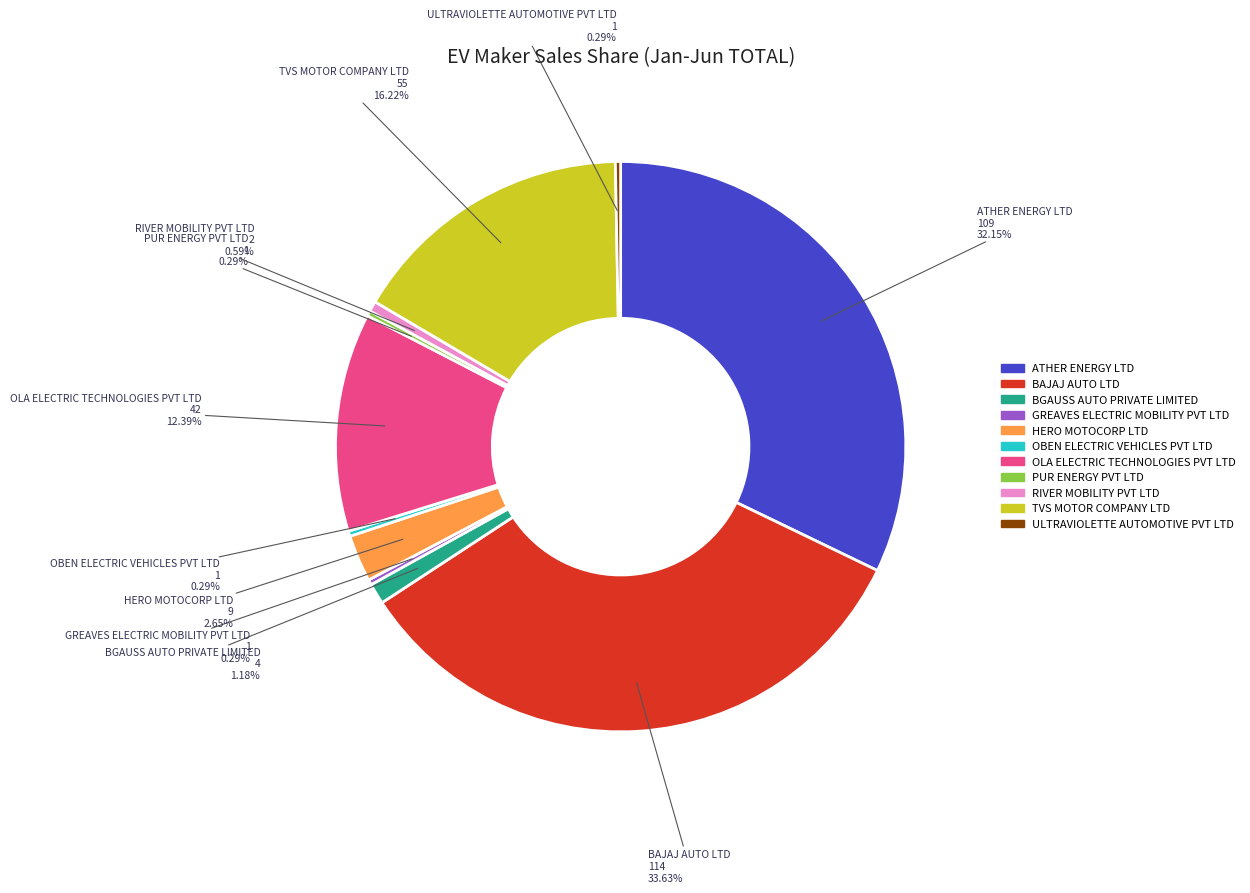

Approximately how many times larger is the value at GREAVES ELECTRIC MOBILITY PVT LTD compared to RIVER MOBILITY PVT LTD?

0.5